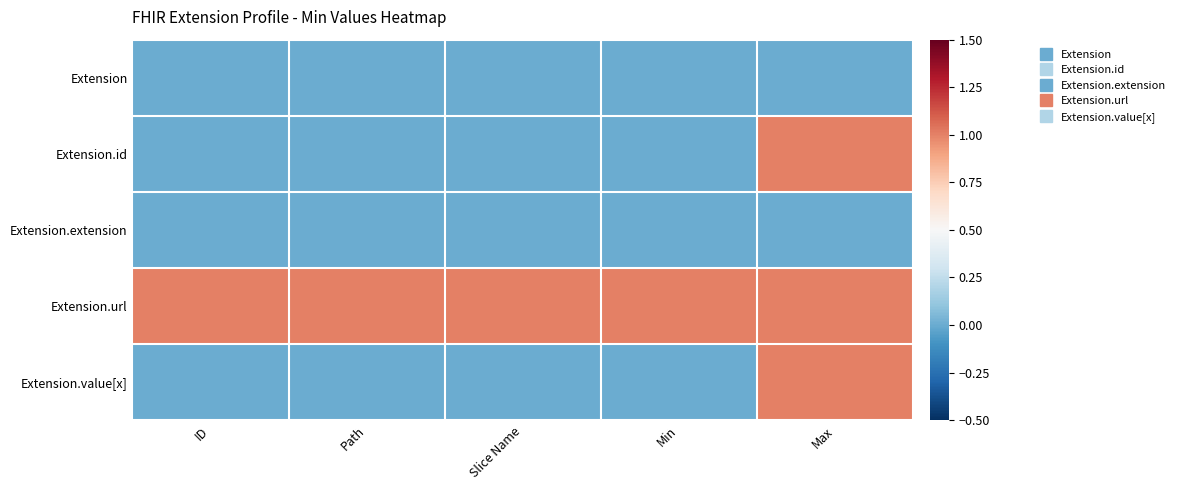

Between Path and ID, which is larger?

Path